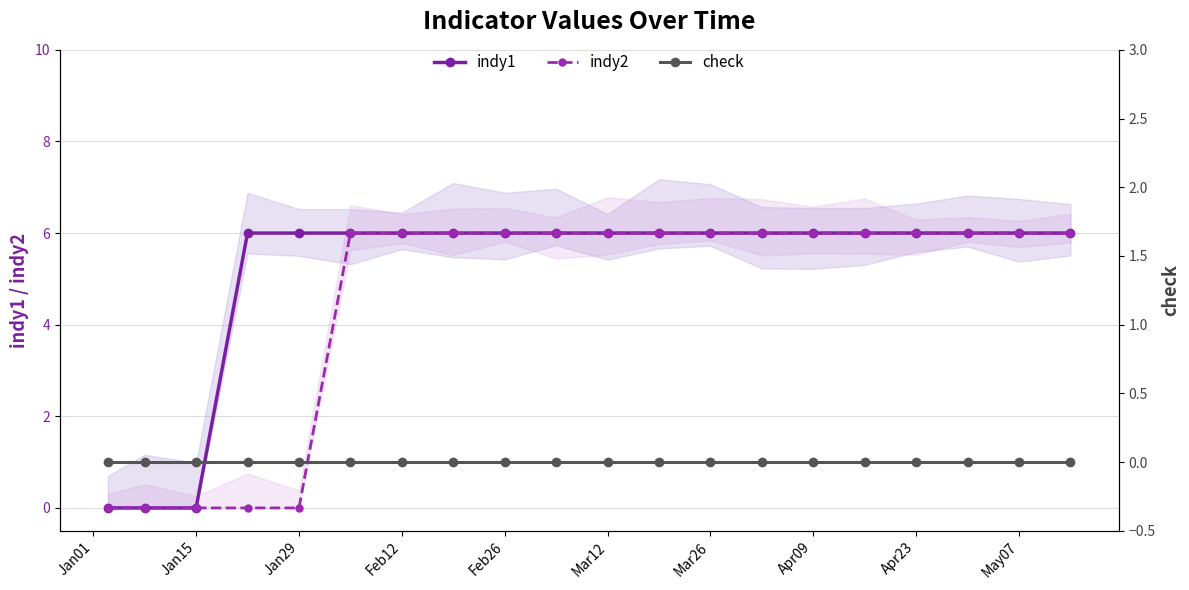

True or false: indy2 and check cross at least once.

False